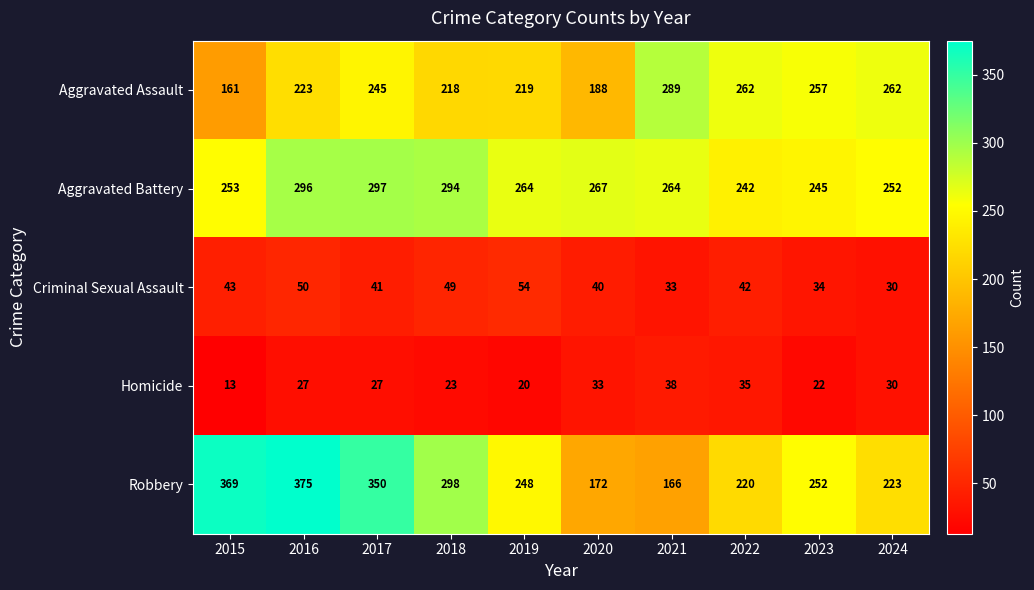

What is the difference between the Aggravated Assault values at 2020 and 2015?

27